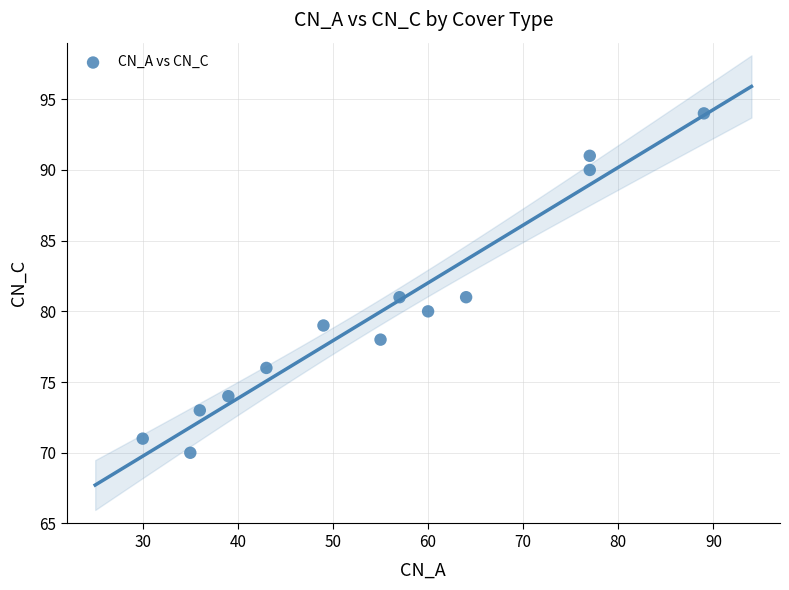

What is the range of Y values (max minus min)?

24